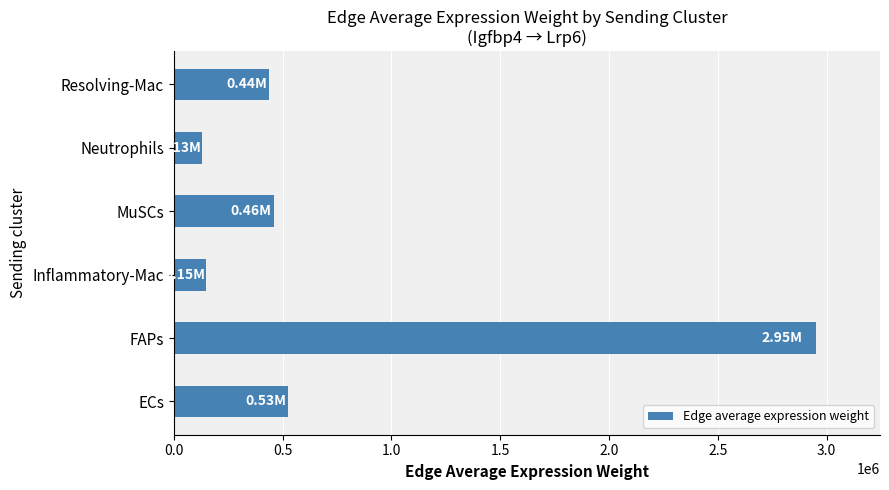

What is the sum of the values at MuSCs and FAPs?

3409398.5